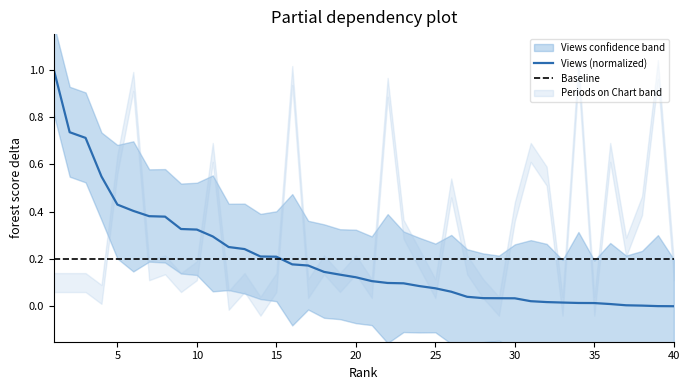

What is the value of the Views (normalized) point at the 25th from the left?

0.1